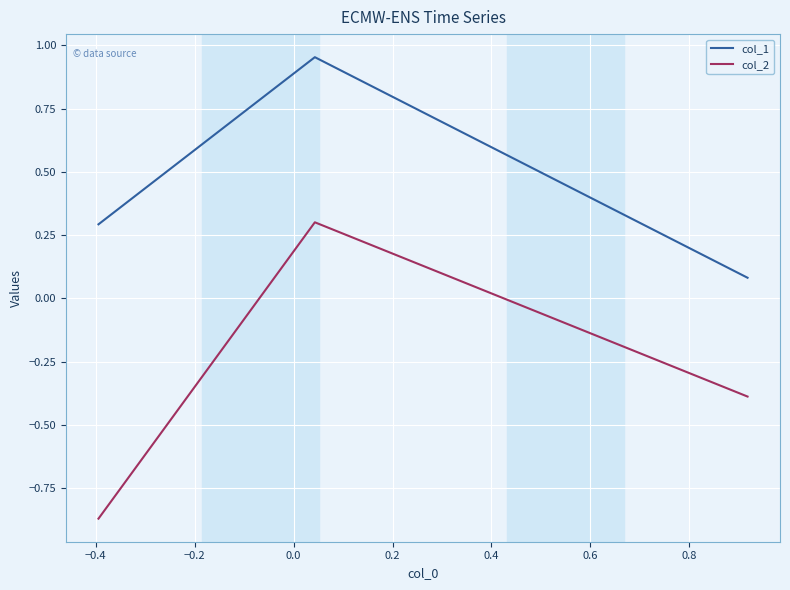

What is the average value of the col_1 series?

0.4